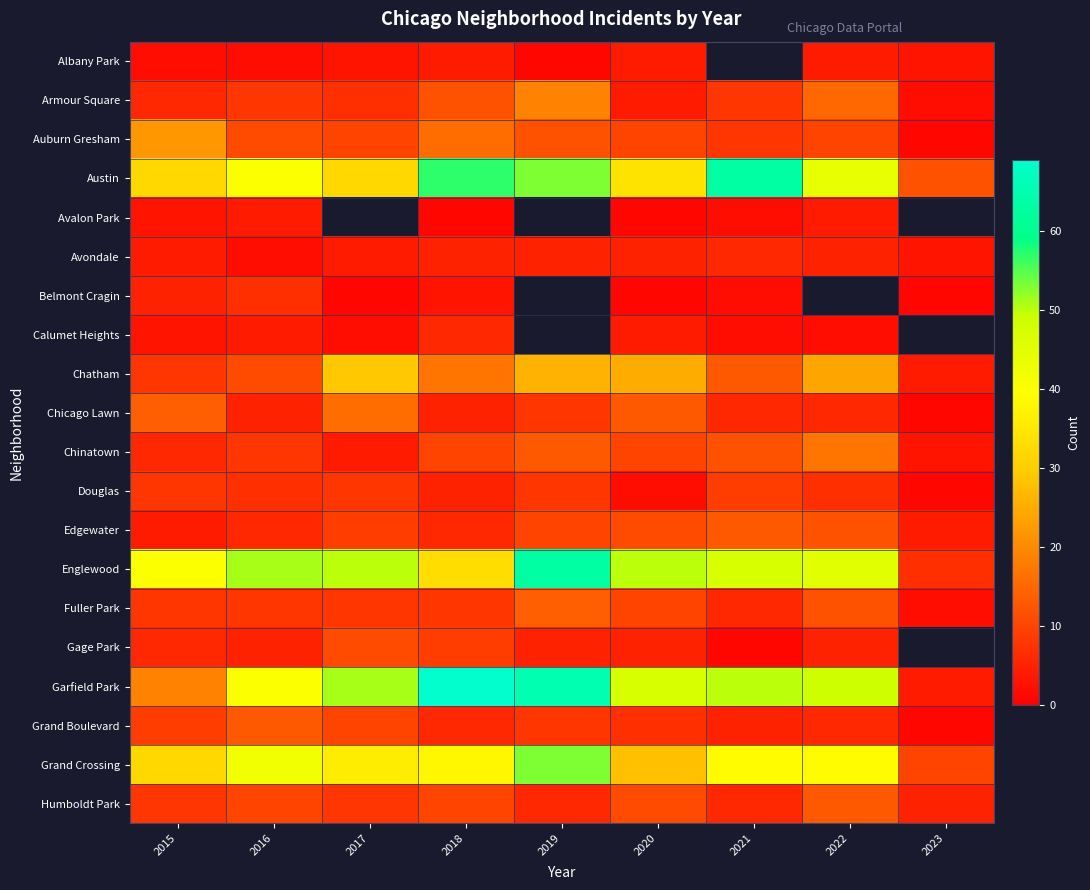

What is the difference between the highest and lowest values at 2018?

68.0